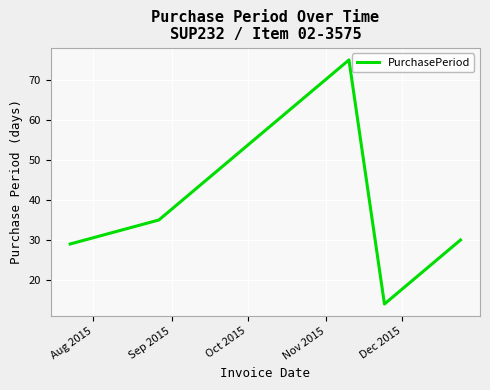

What is the greatest value displayed?

75